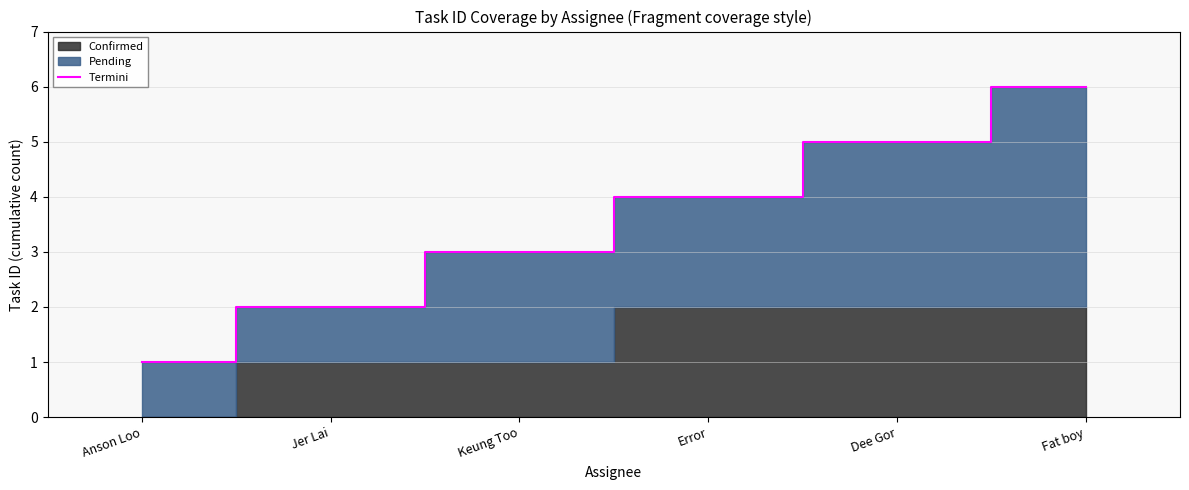

Which category has the lowest value across all series?

Anson Loo